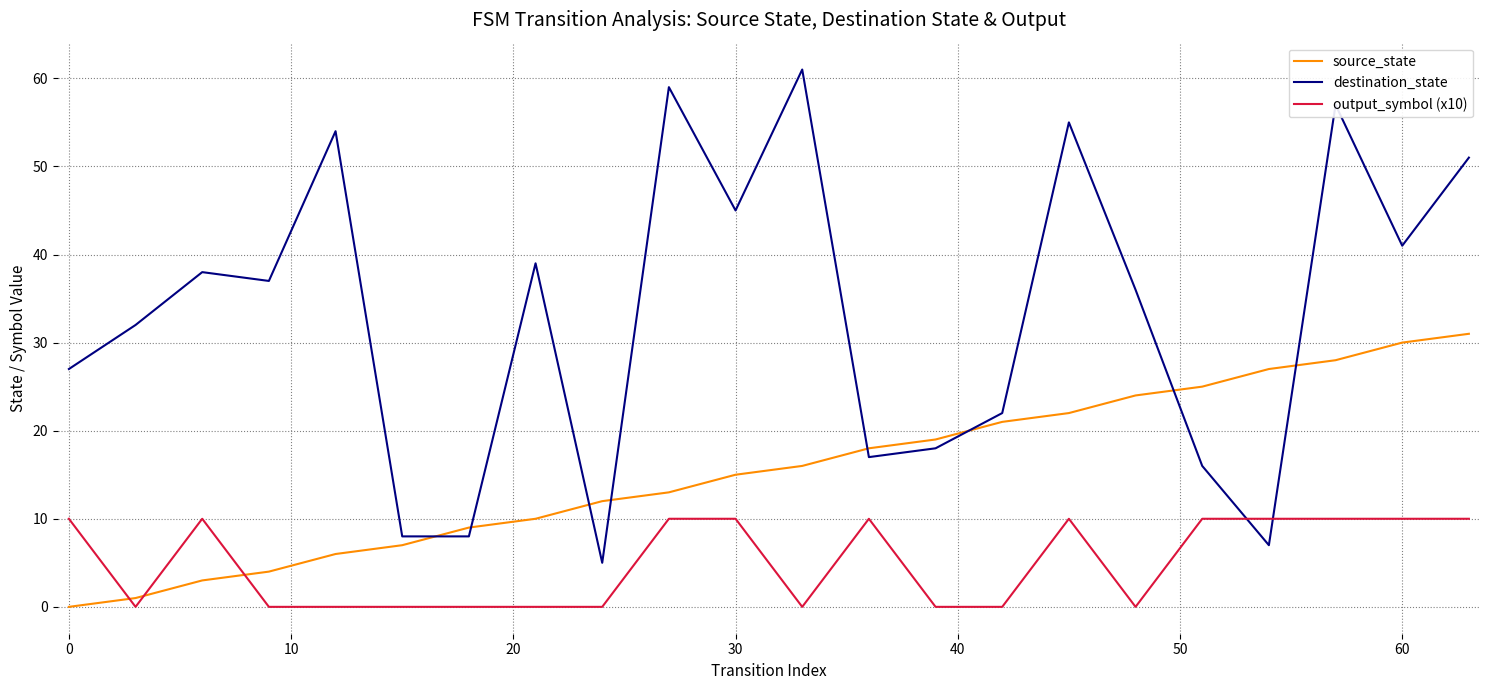

List the series in order of their peak value, highest first.

destination_state, source_state, output_symbol (x10)